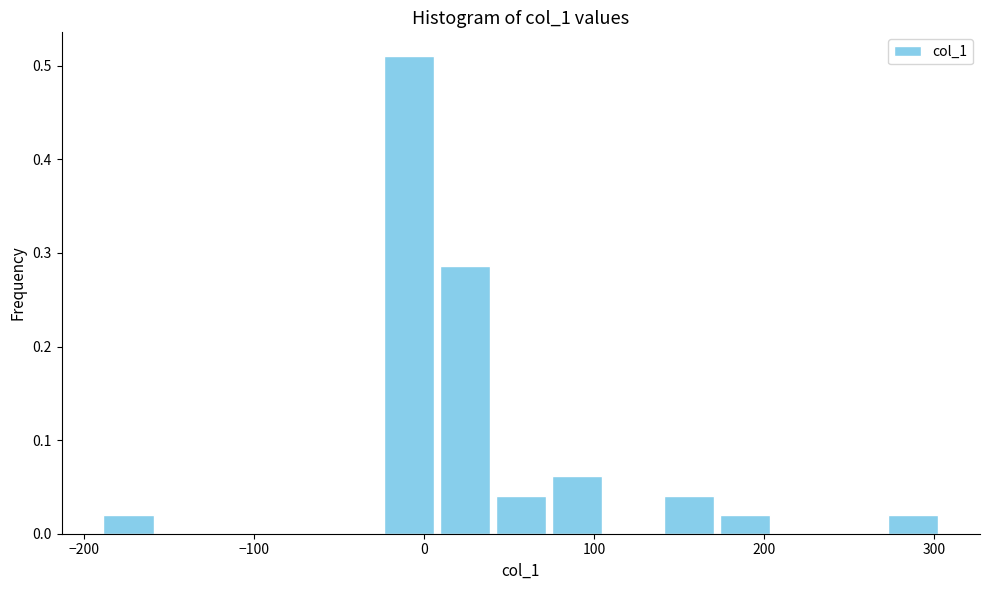

Read against the x-axis, roughly where is the centre of the tallest bar?

-10